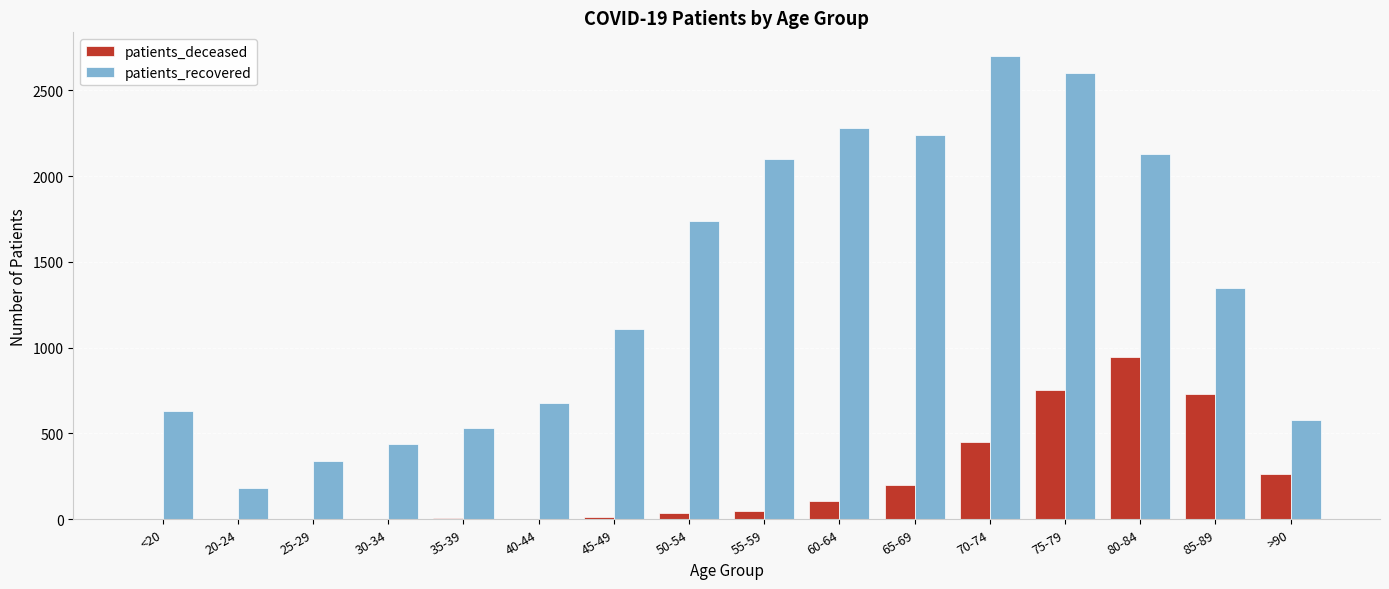

At which label is patients_recovered closest to 1442?

85-89